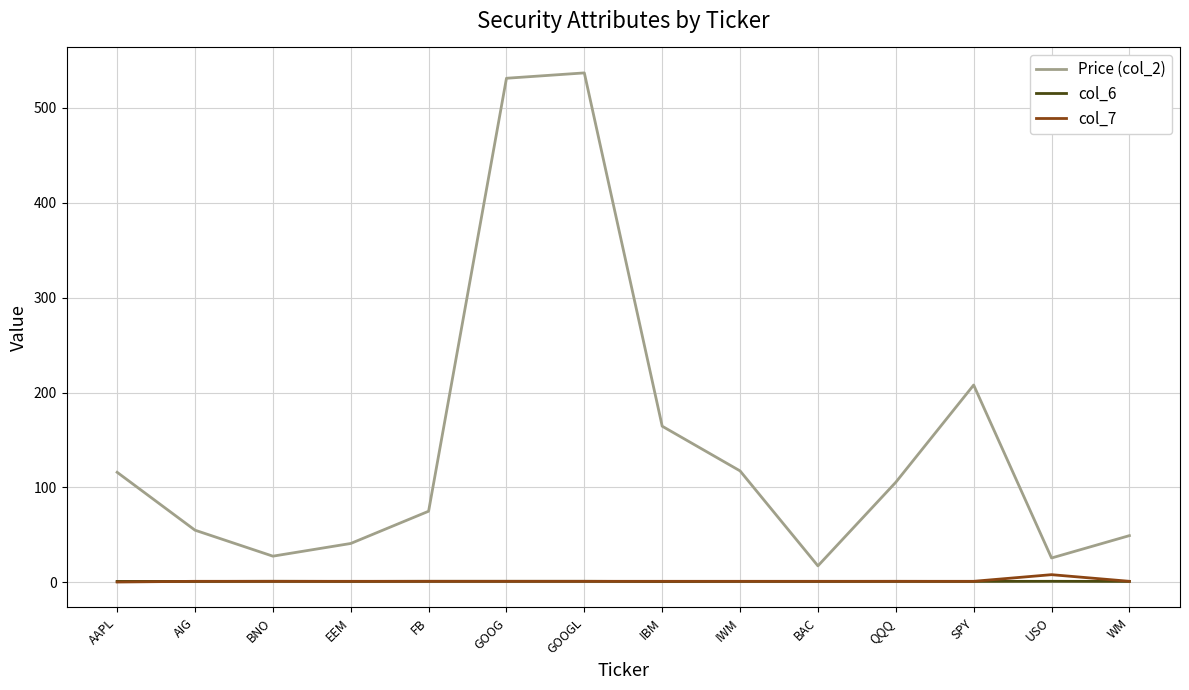

Which series has the largest total across all categories?

Price (col_2)